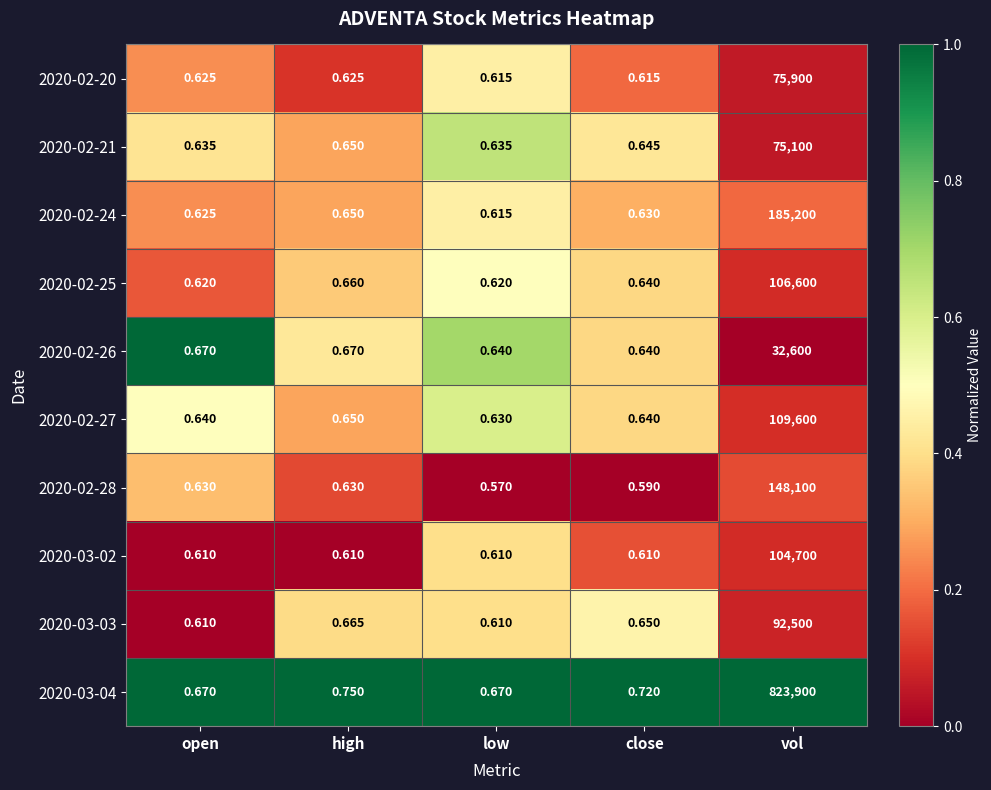

Where is 2020-02-24 nearest to the value 92600?

high